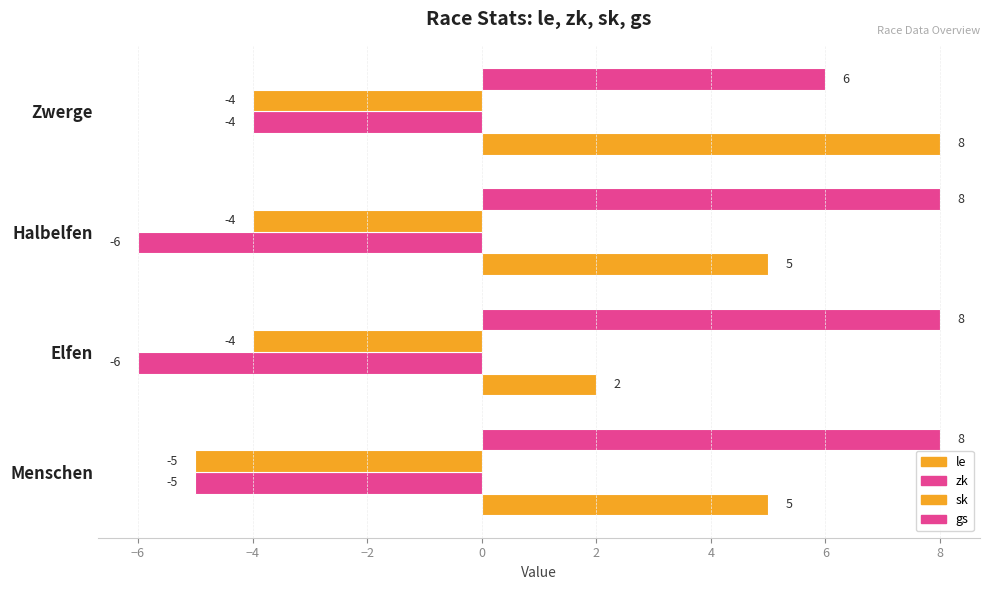

Which series has the widest spread of values?

le